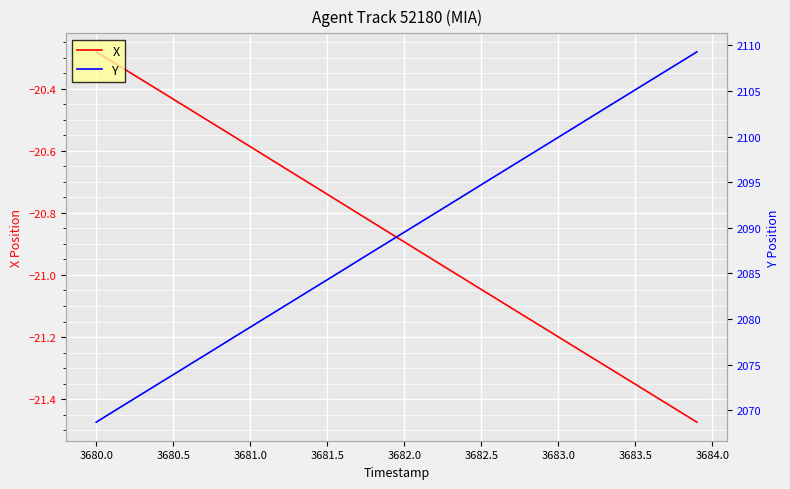

List the series in order of their peak value, highest first.

Y, X